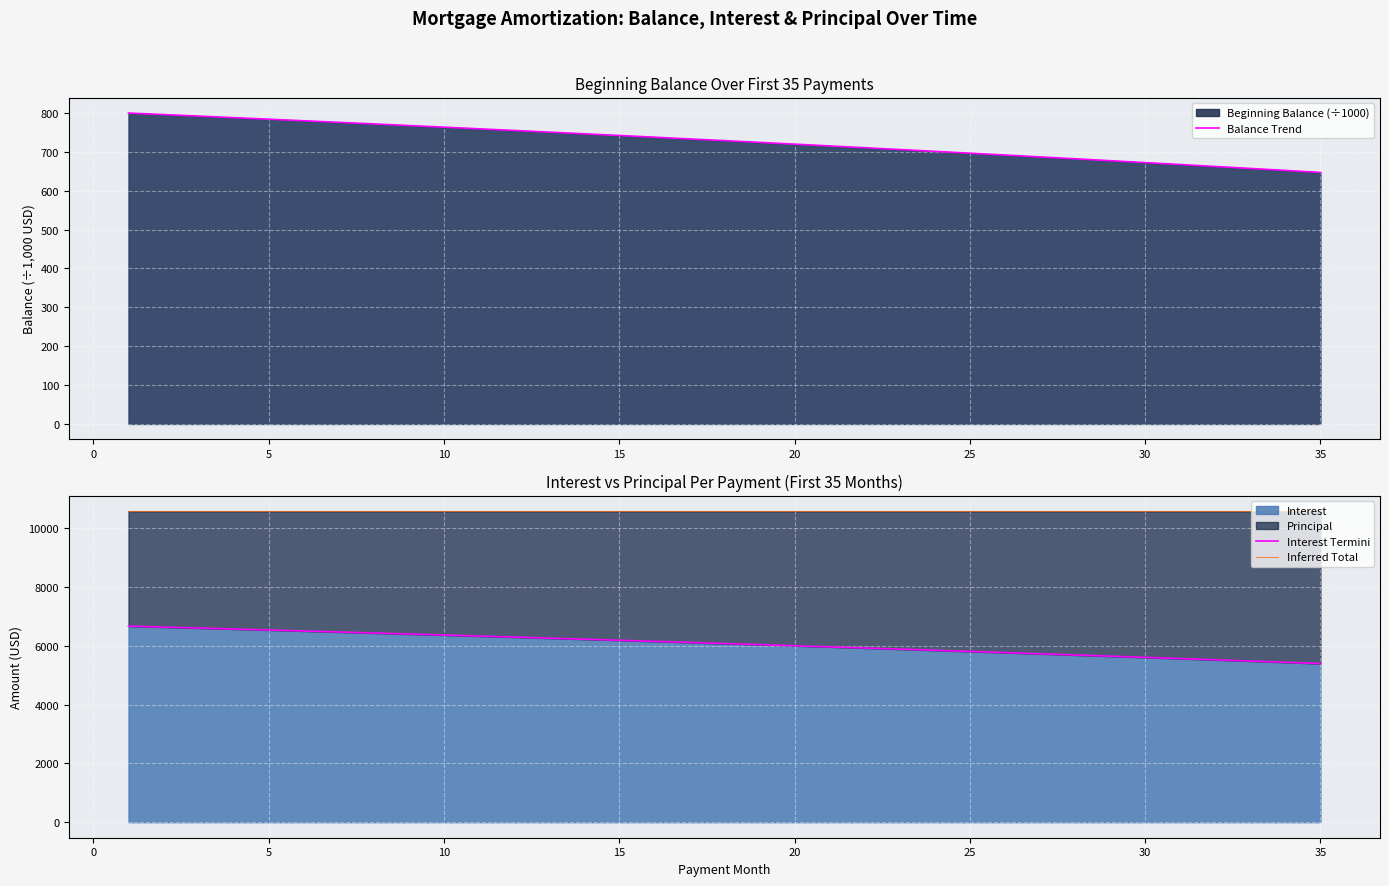

What is the difference between the highest and lowest values at 13?

9825.4